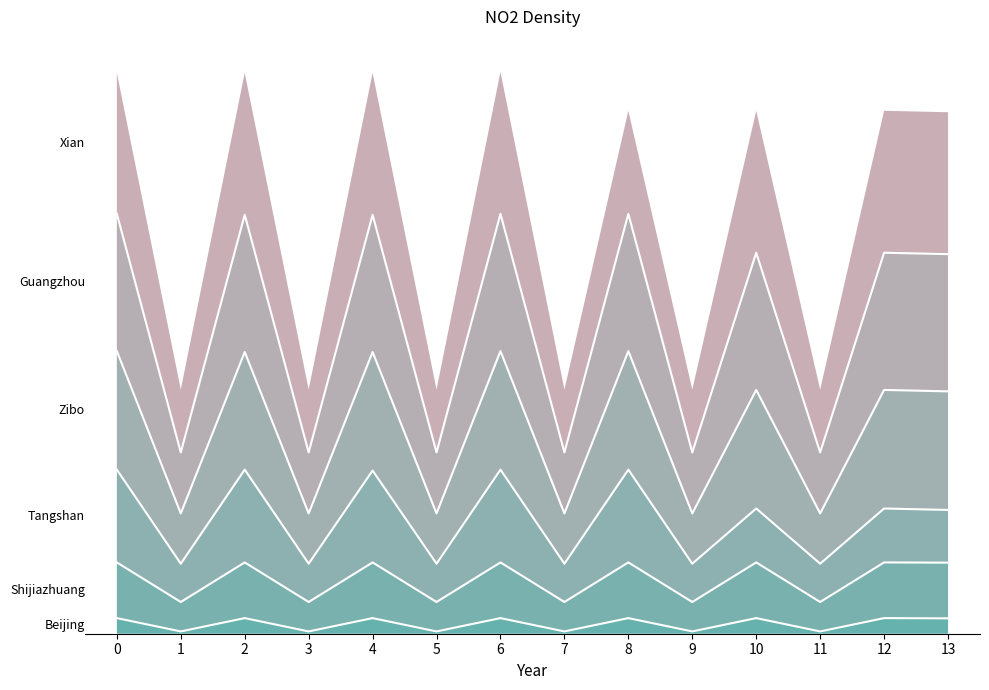

What is the total value across all series at 6?

6099.9